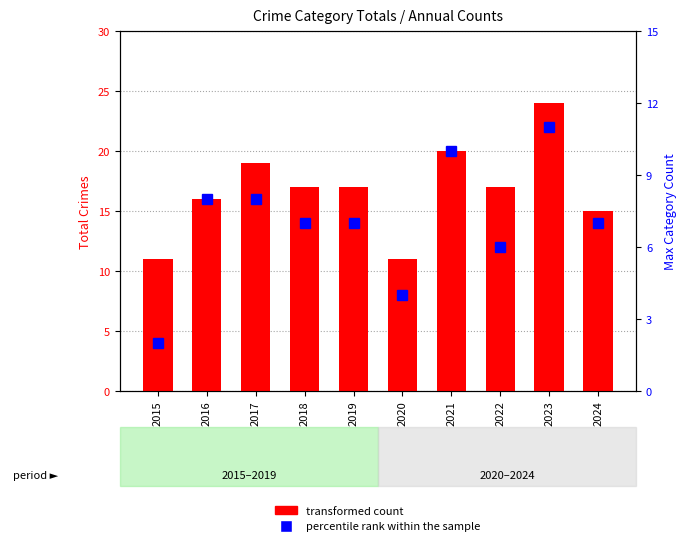

Reading left to right, transcribe all the data shown in this chart.

transformed count: 2015=11	2016=16	2017=19	2018=17	2019=17	2020=11	2021=20	2022=17	2023=24	2024=15
percentile rank within the sample: 2015=2	2016=8	2017=8	2018=7	2019=7	2020=4	2021=10	2022=6	2023=11	2024=7